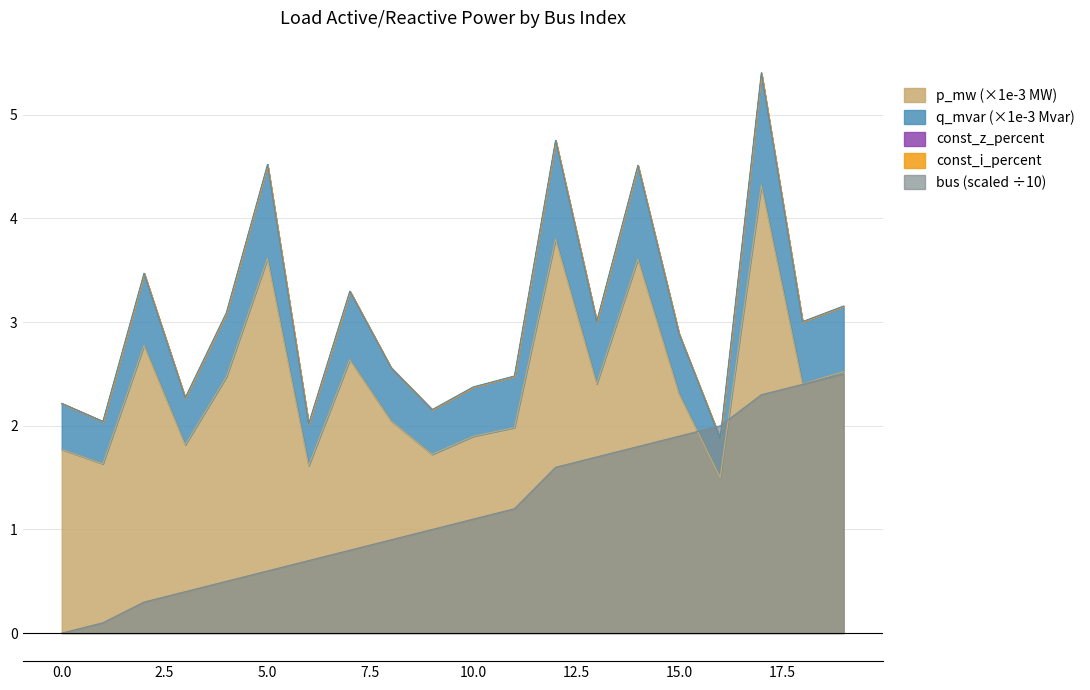

How many interior local valleys does the q_mvar series have?

7